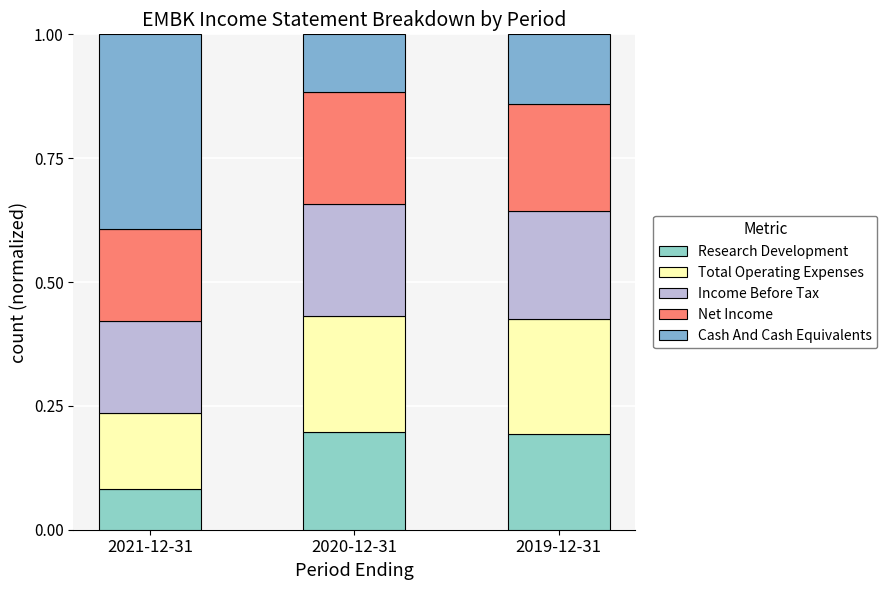

How many bars are there in total?

3